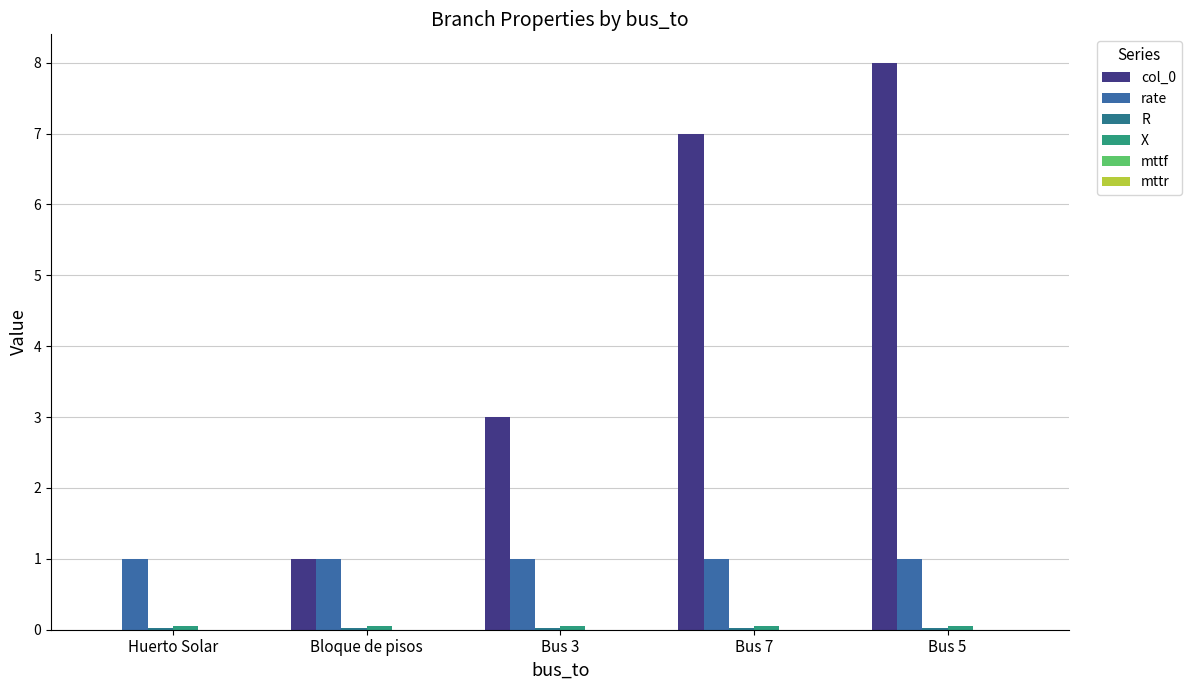

Does the chart contain stacked bars?

No